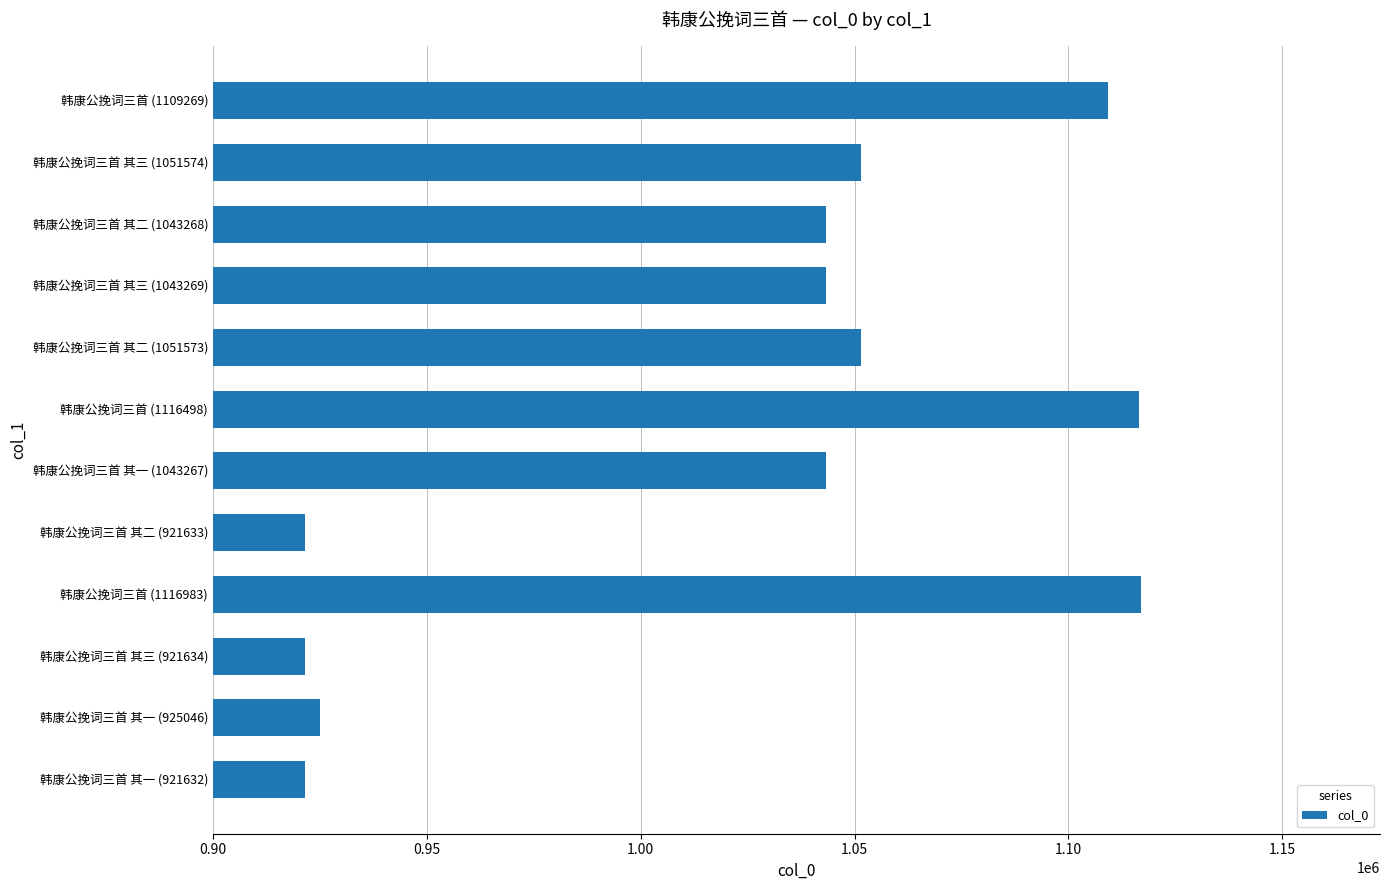

Are the bars horizontal?

Yes